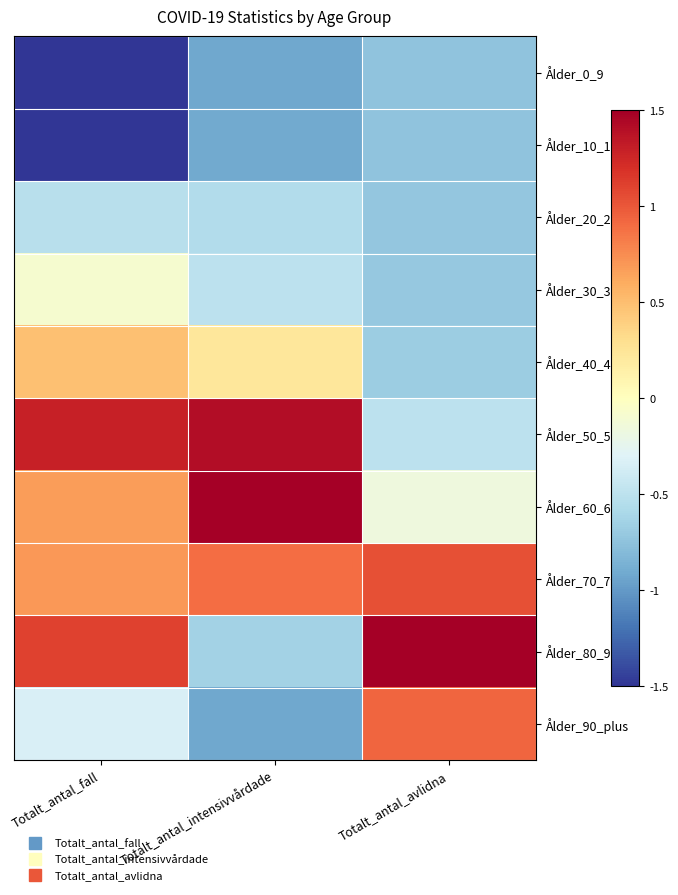

Count the number of data series in this chart.

10